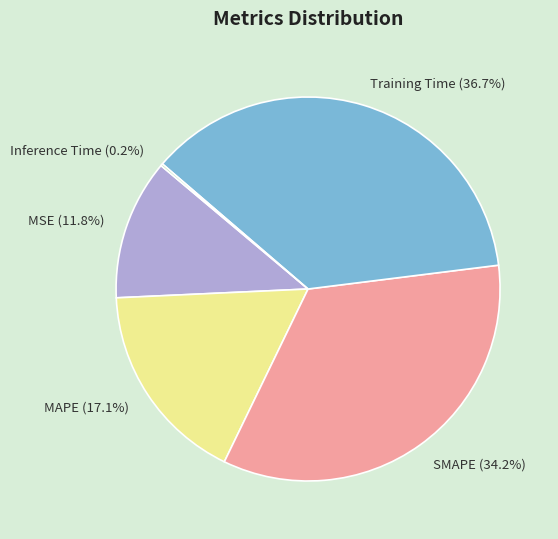

Is there a majority slice in this chart?

No